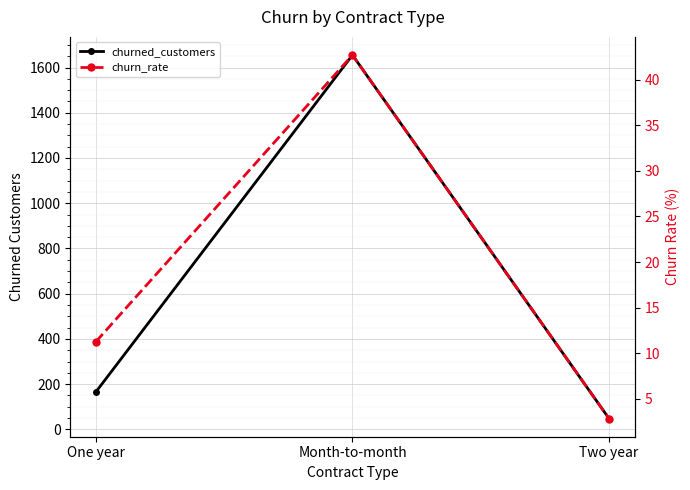

Reading right to left, list all the values displayed in this chart.

churned_customers: 48.0	1655.0	166.0
churn_rate: 2.8	42.7	11.3